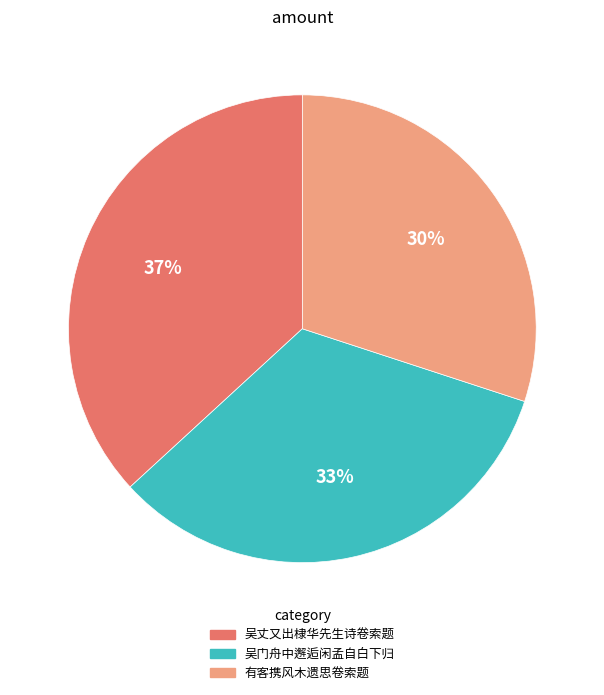

Count the number of slices in the pie.

3